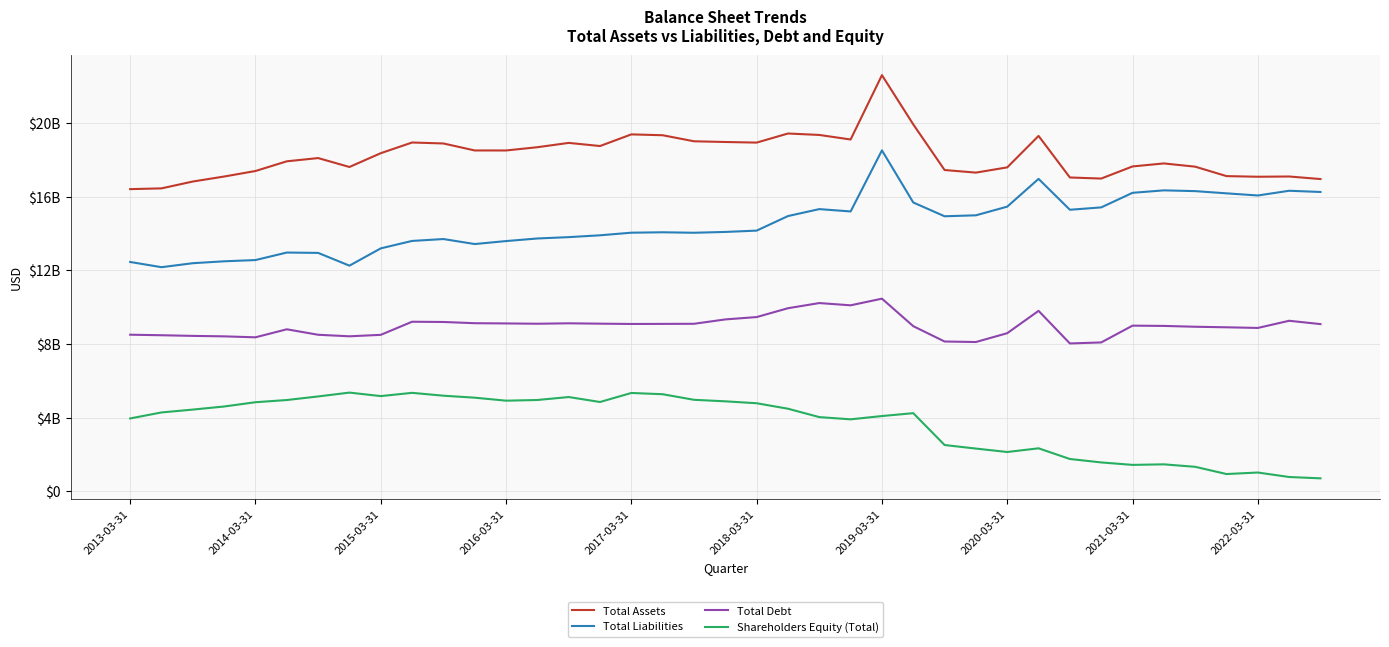

True or false: Shareholders Equity (Total) and Total Assets intersect in this chart.

False